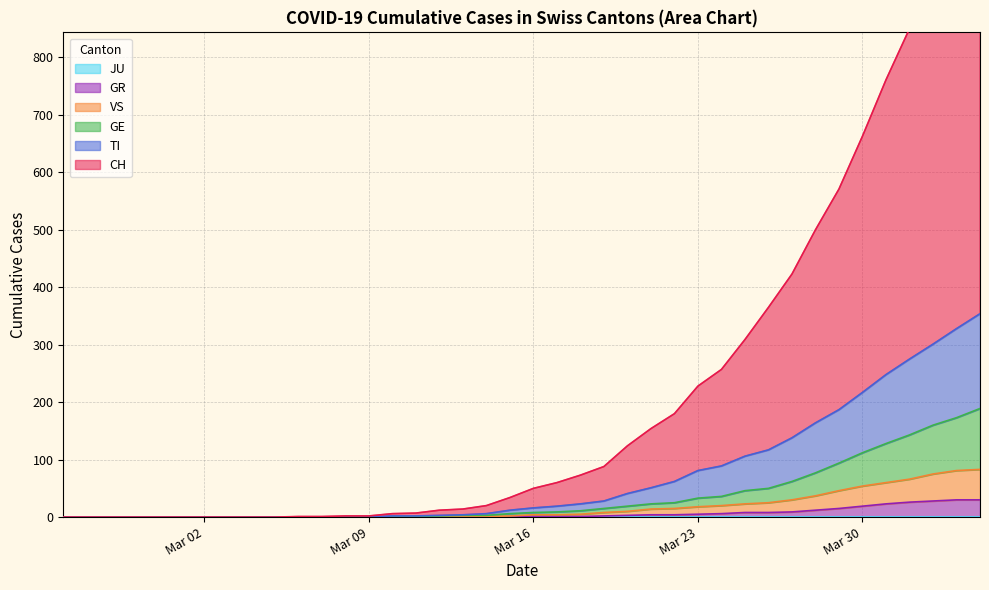

What is the average value of the TI series?

72